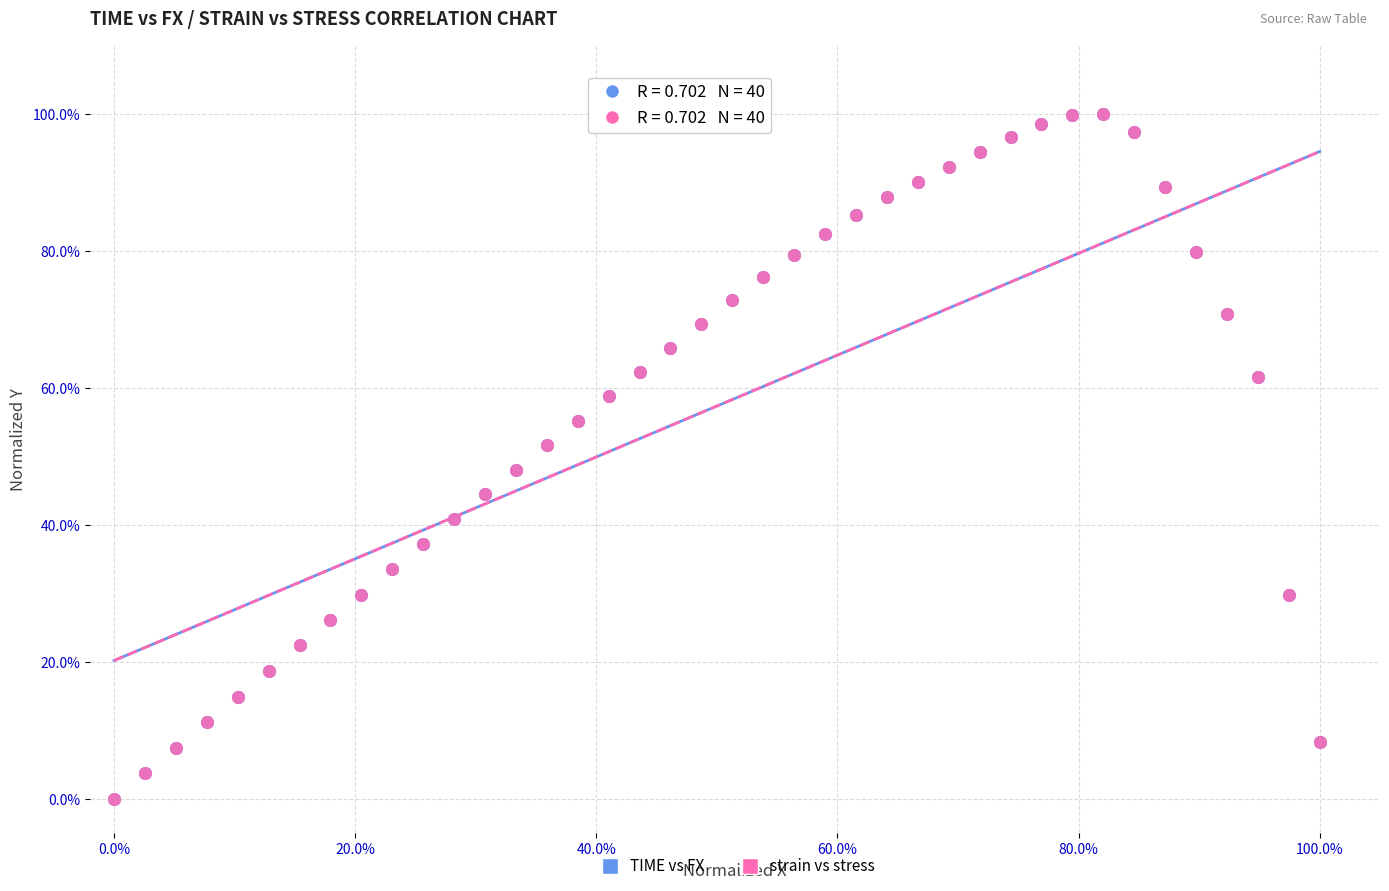

What are all the series names shown in the legend?

TIME vs FX, strain vs stress